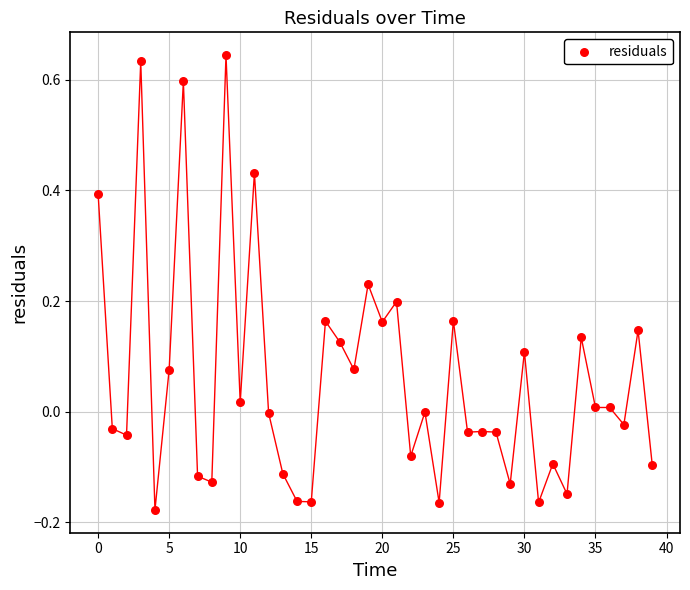

What is the range of Y values (max minus min)?

0.8